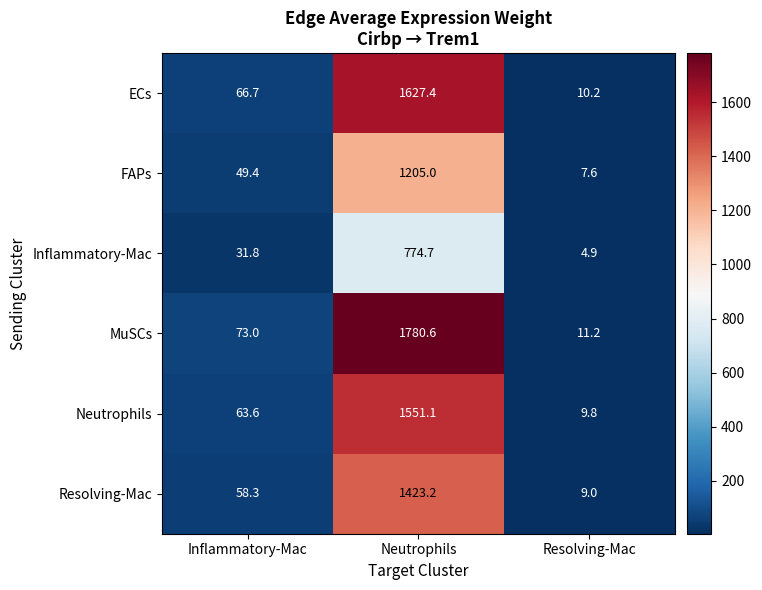

Which label corresponds to the smallest value in the chart?

Resolving-Mac